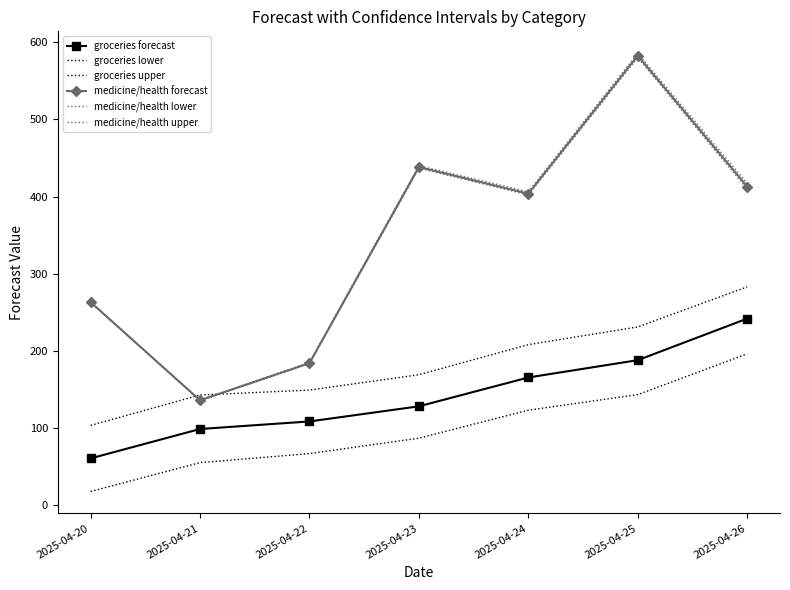

Which has a higher value, 2025-04-26 or 2025-04-20?

2025-04-26